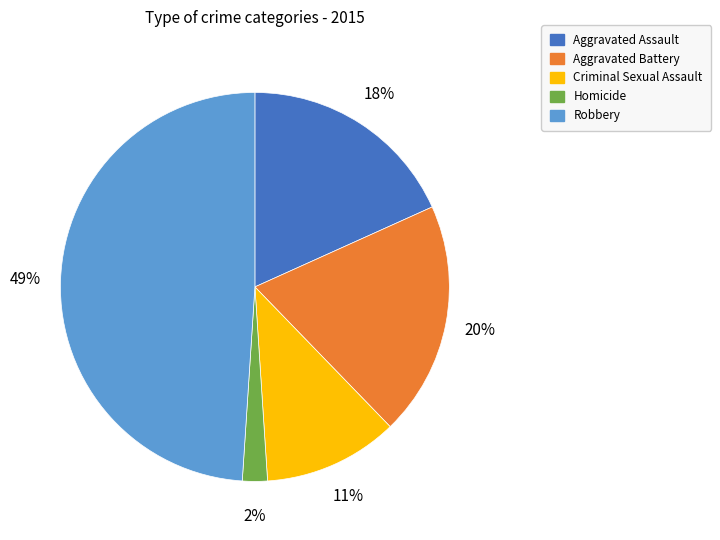

To the nearest percent, what is the average slice percentage?

20%